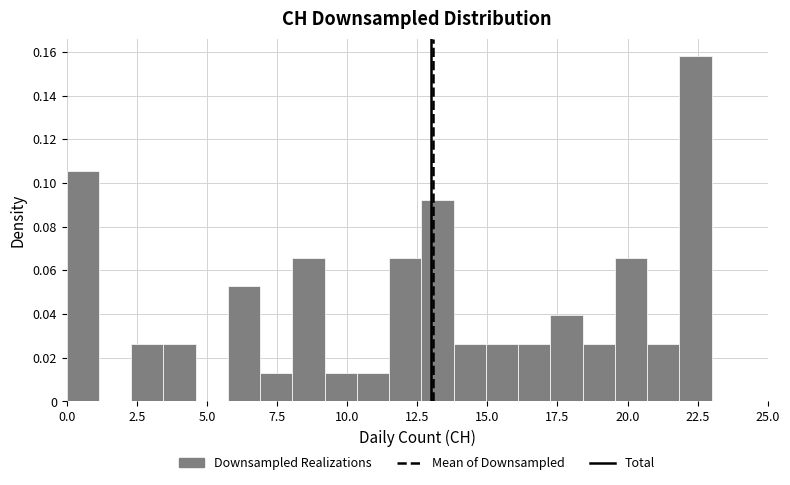

Around what value on the x-axis is the tallest bar? Give the approximate position of its centre, as read against the axis.

22.5